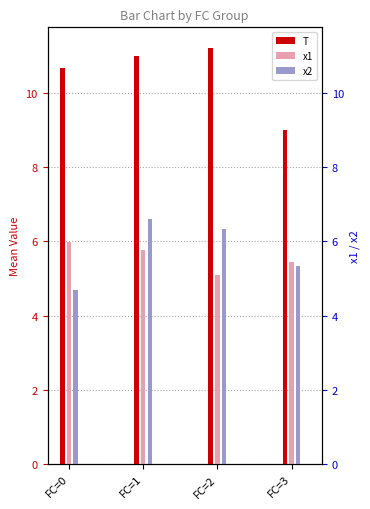

At how many categories does at least one series exceed 8?

4